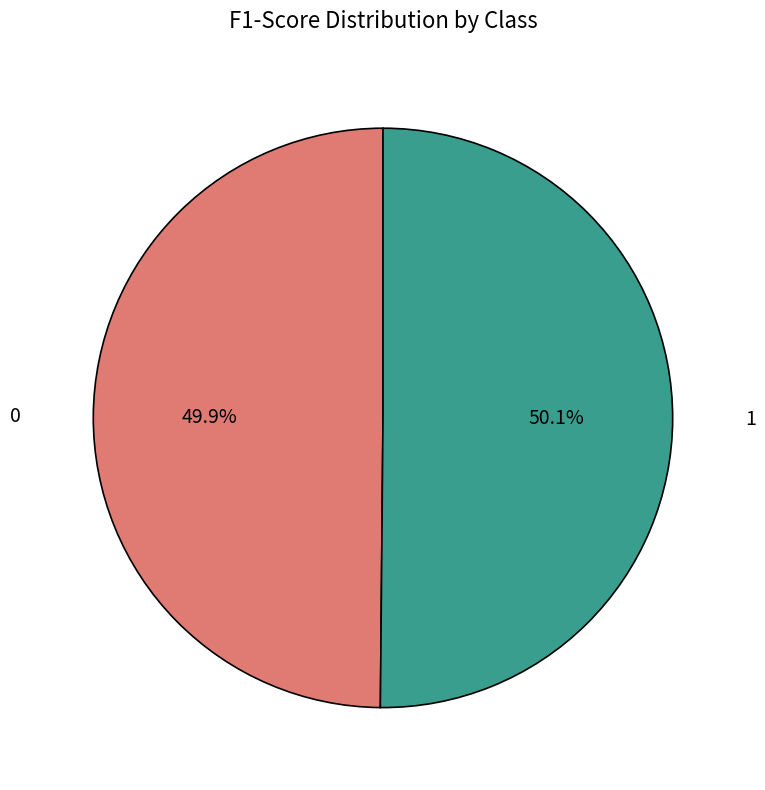

Is there any slice that represents more than half of the pie?

Yes